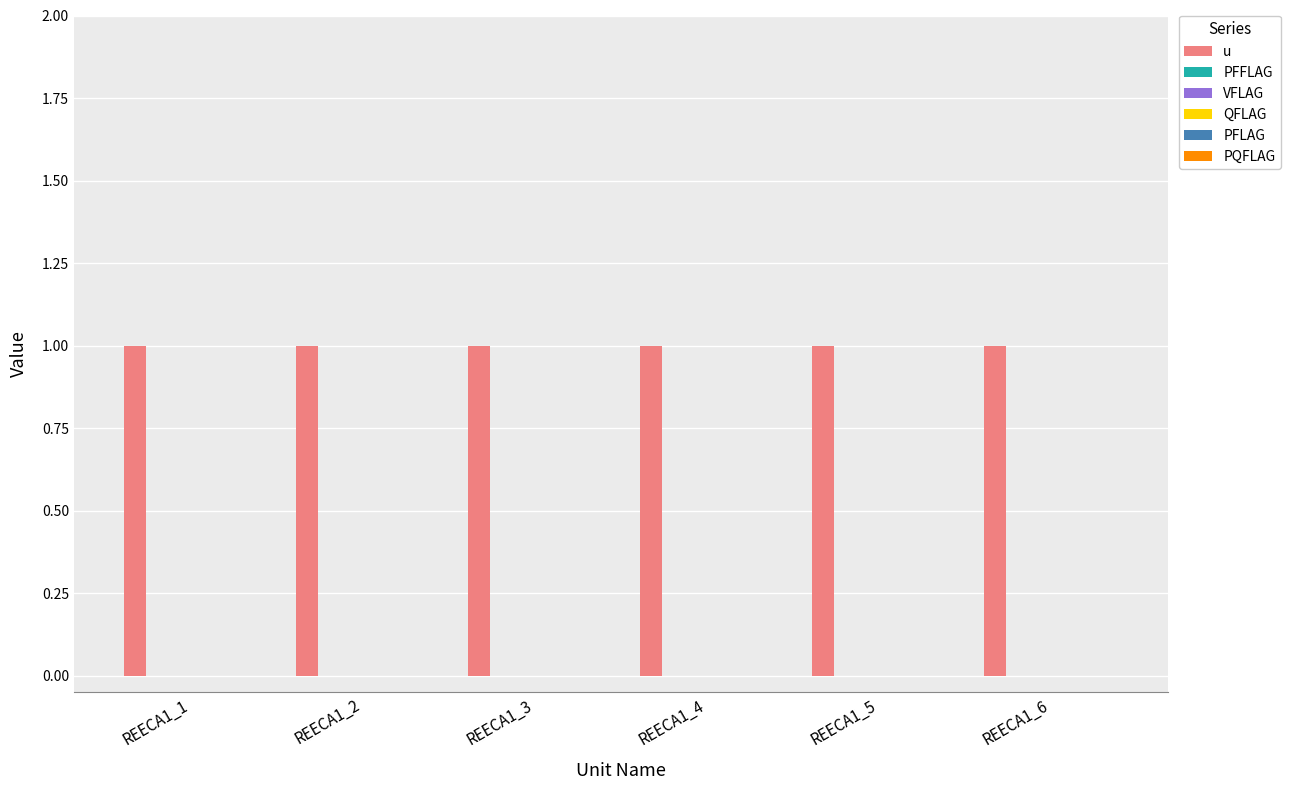

What is the total value across all series at REECA1_4?

1